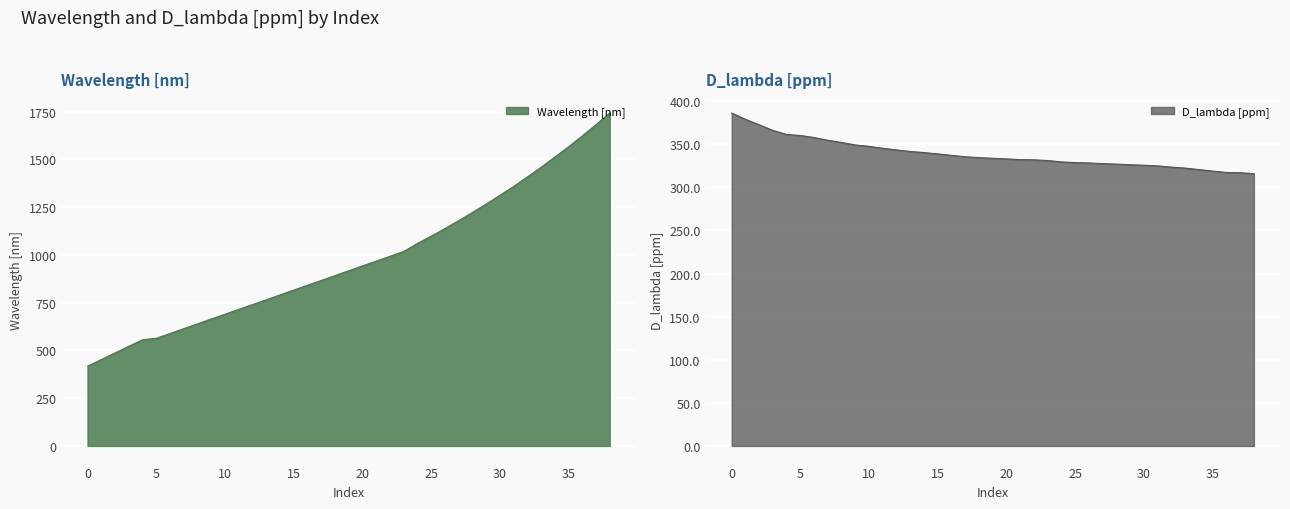

True or false: D_lambda [ppm] and Wavelength [nm] cross at least once.

False